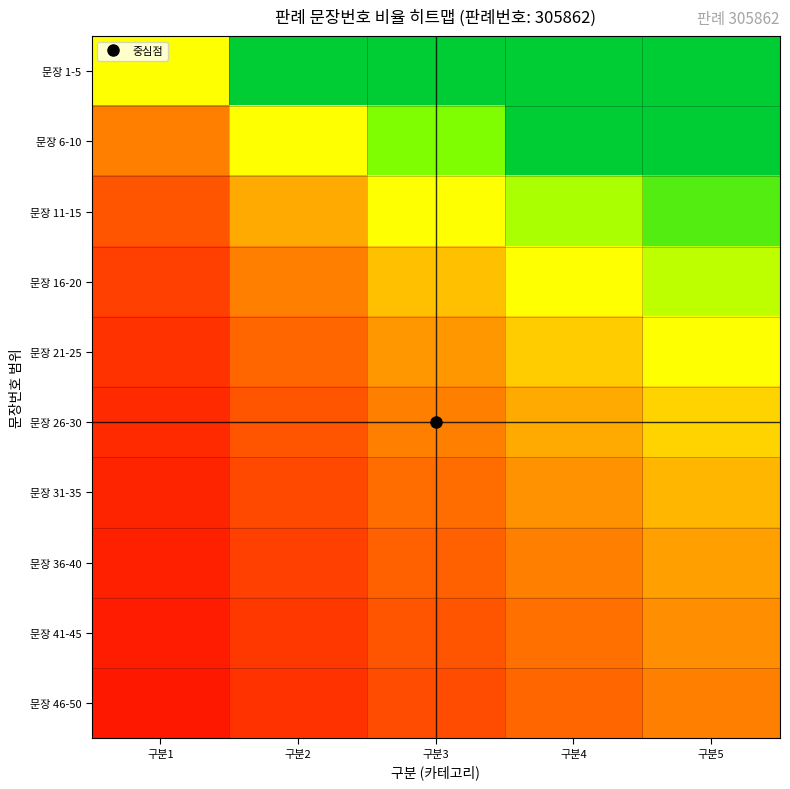

Which label corresponds to the smallest value in the chart?

구분1